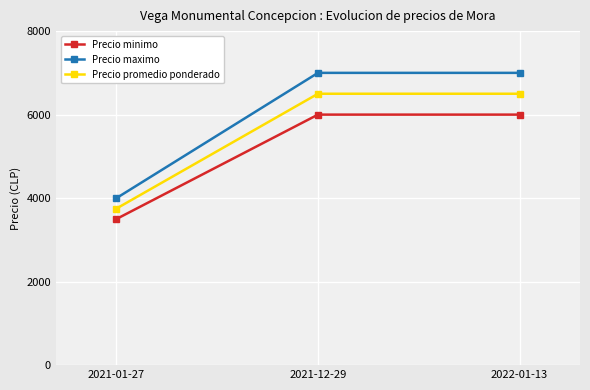

What value does the Precio maximo series have at 2021-01-27, to the nearest 10?

4000